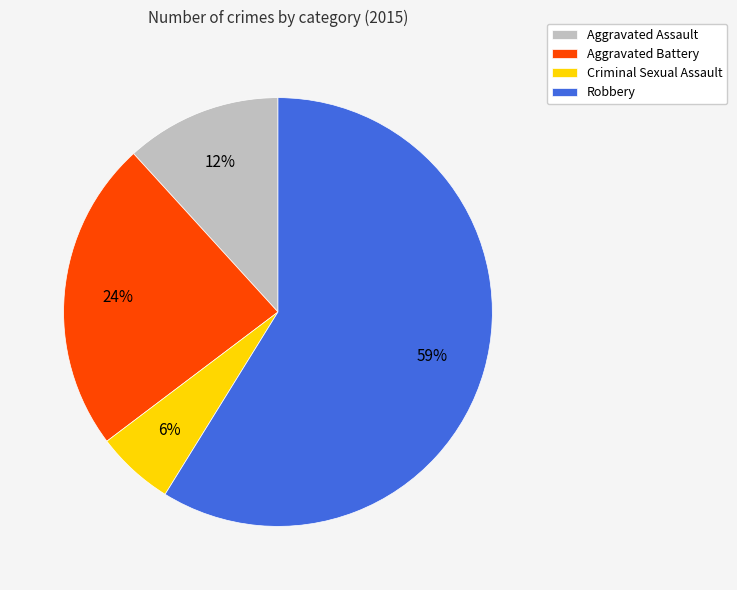

Is it true that Aggravated Battery is 24% of the pie?

True